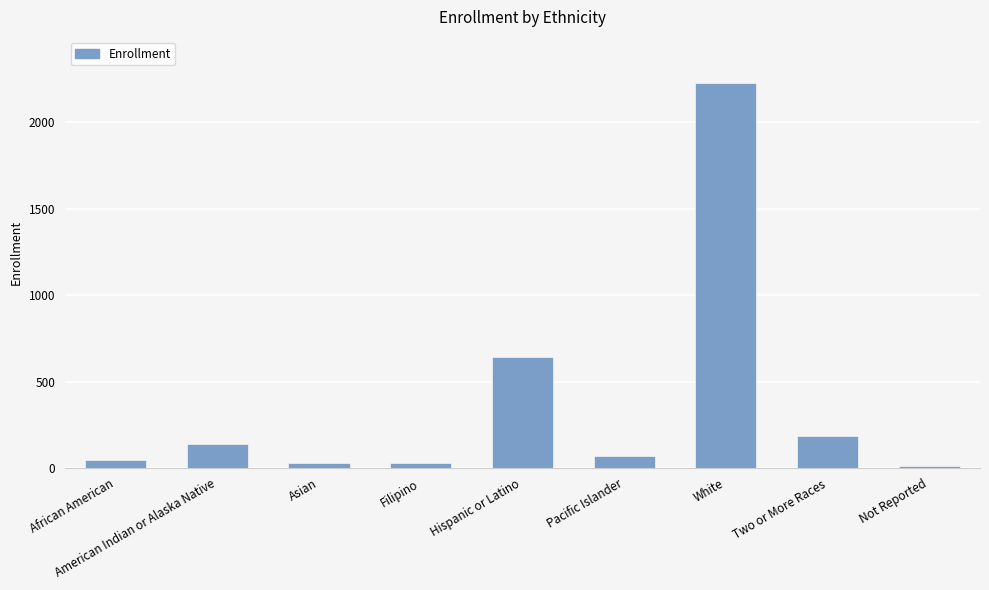

At which label does the data first exceed 67?

American Indian or Alaska Native